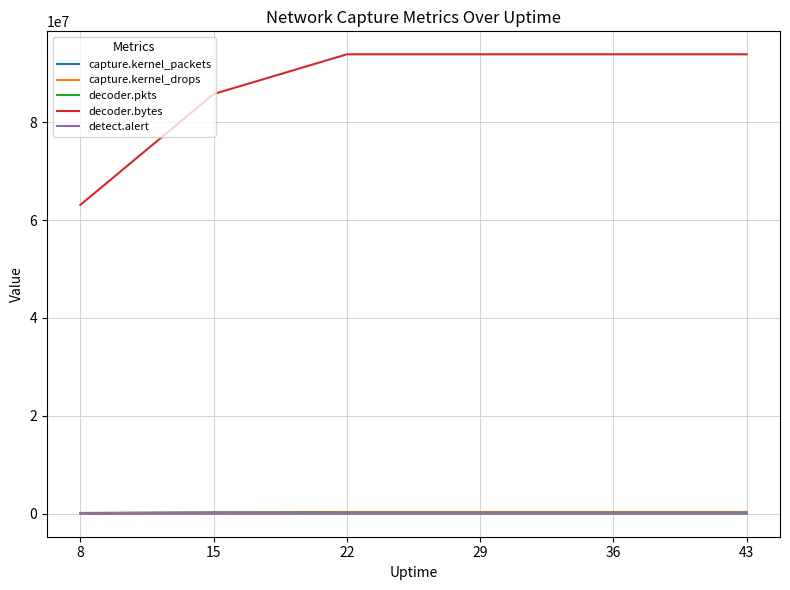

True or false: decoder.bytes and capture.kernel_drops cross at least once.

False